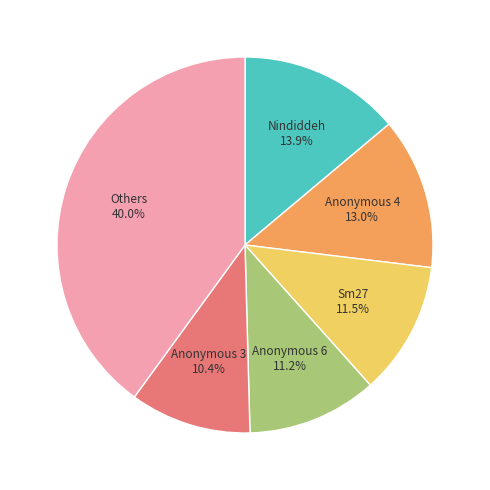

Between Nindiddeh and Anonymous 6, which is larger?

Nindiddeh